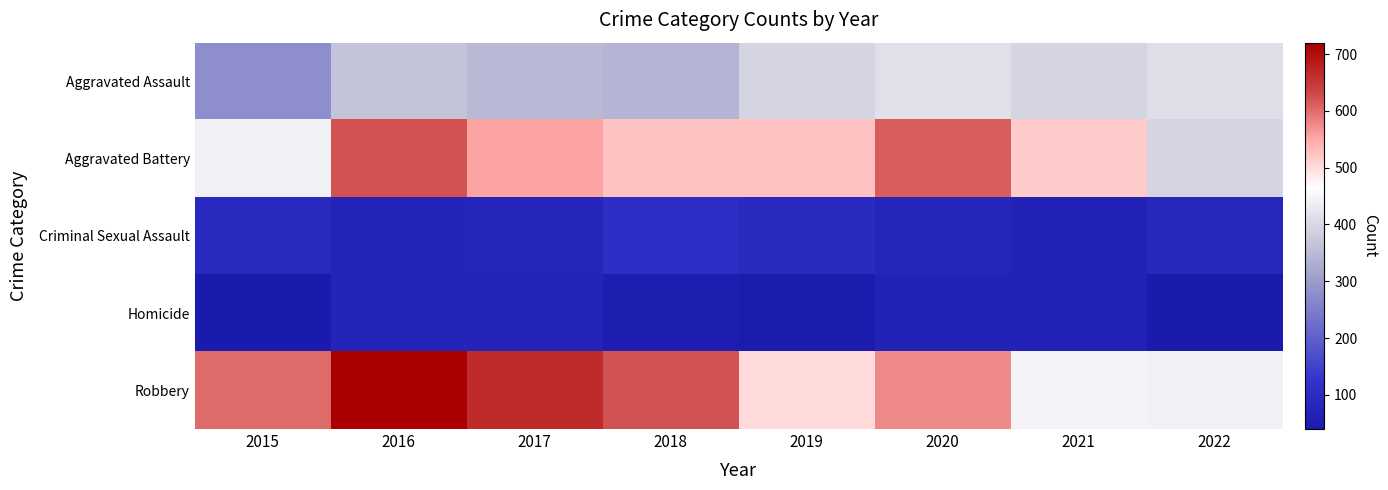

What is the spread (max minus min) of values at 2019?

477